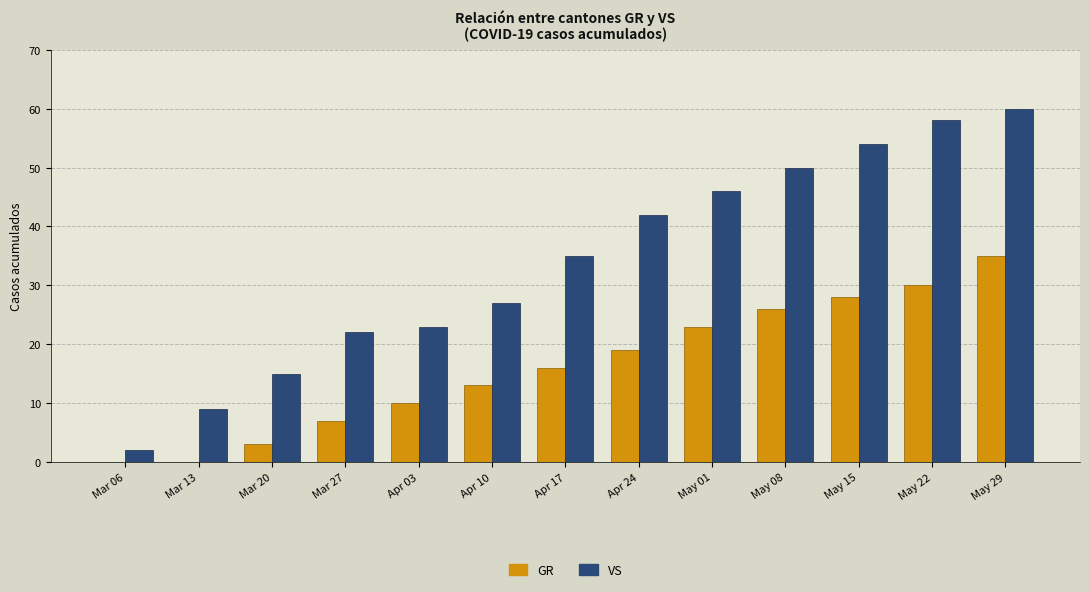

Which series has the largest total across all categories?

VS